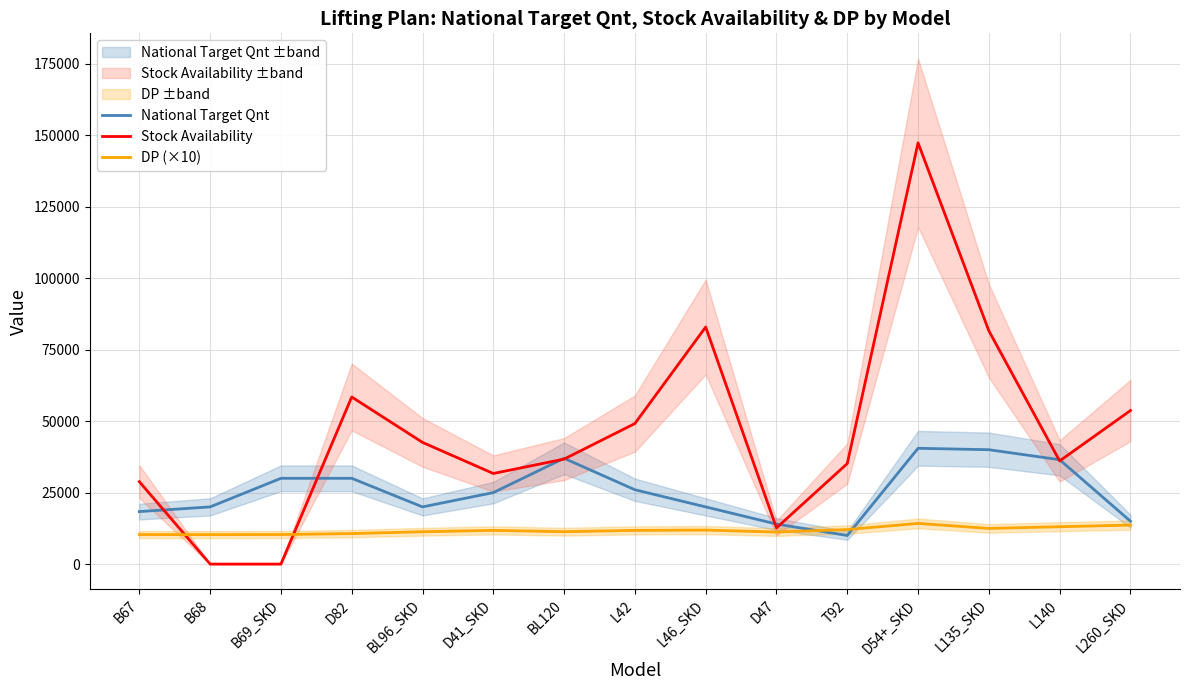

Where is the first local minimum for National Target Qnt?

BL96_SKD